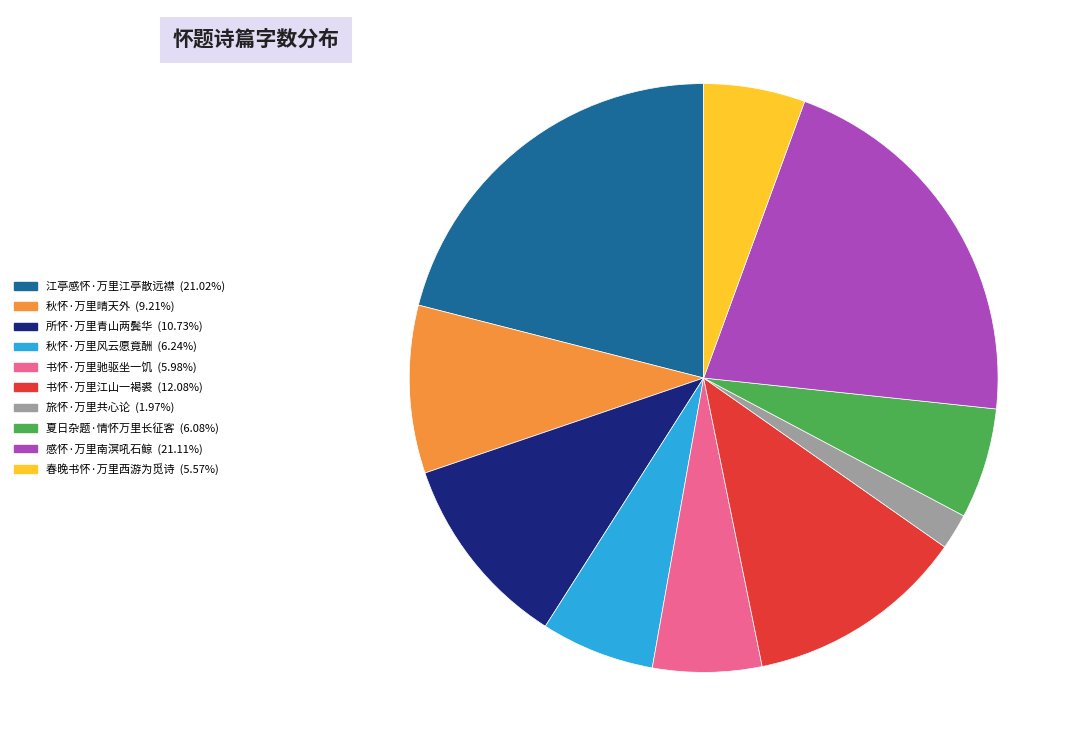

Is it true that 书怀·万里江山一褐裘 is 12% of the pie?

True